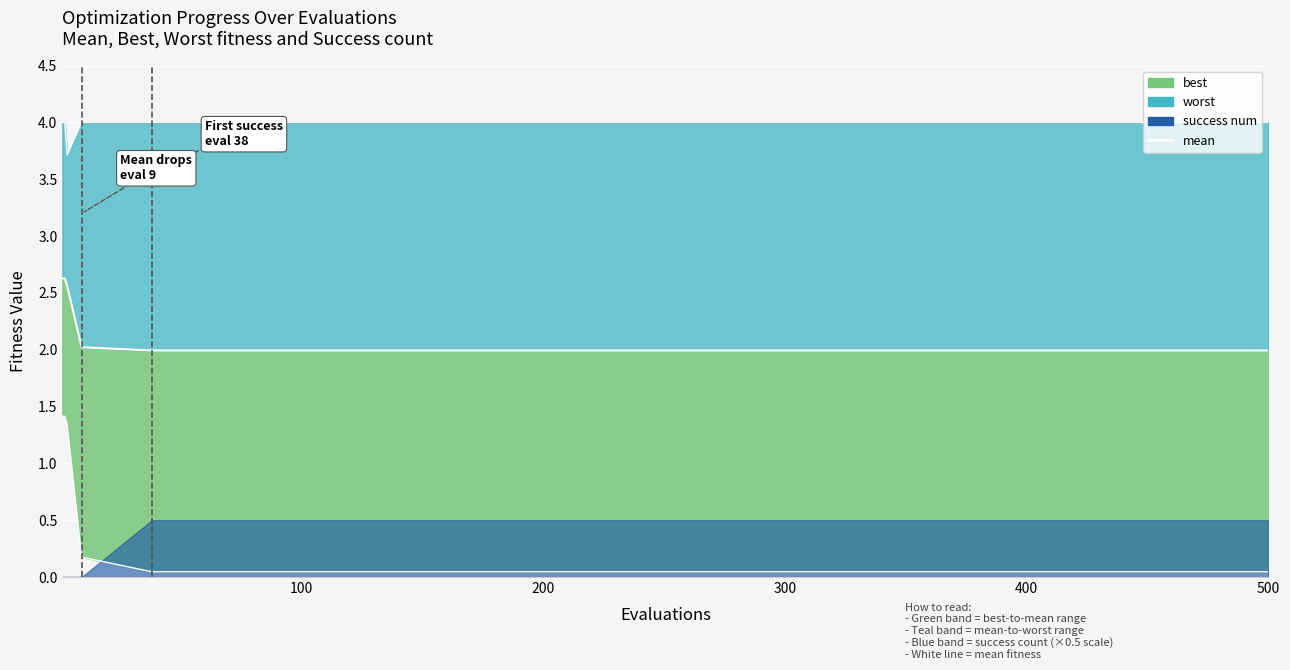

What is the sum of all values?

31.8